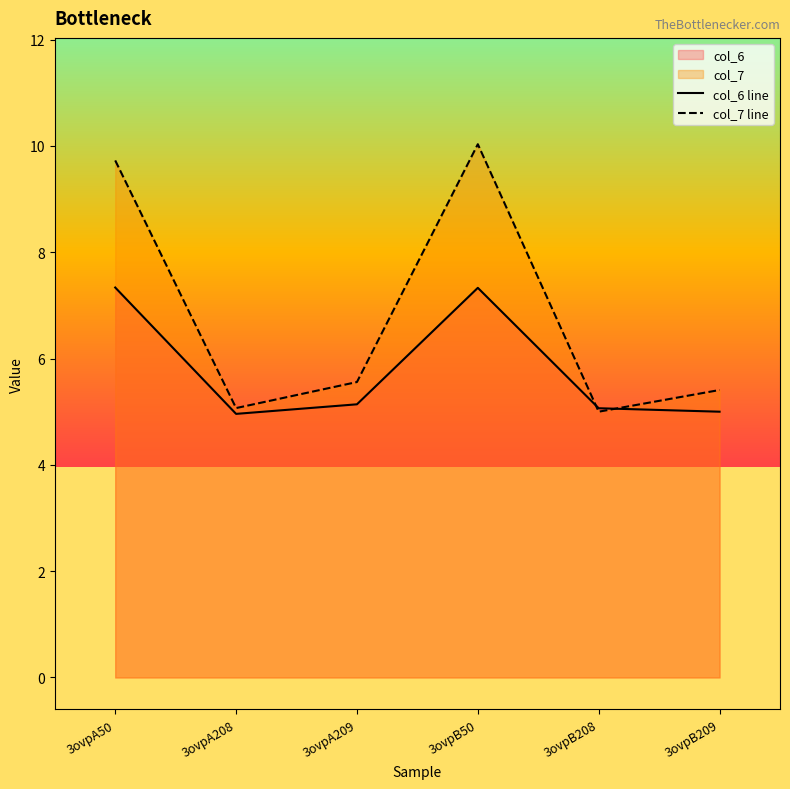

Between 3ovpA50 and 3ovpB208, which series saw the biggest shift?

col_7 line